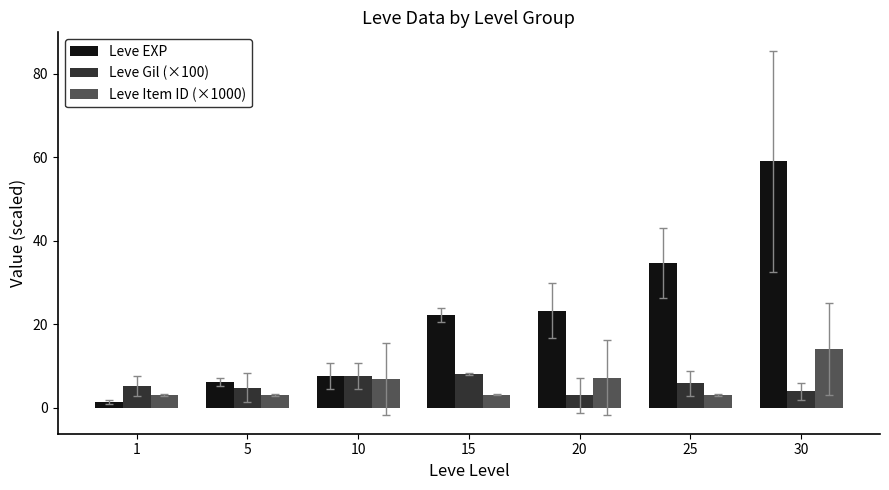

How many categories are shown in the chart?

7